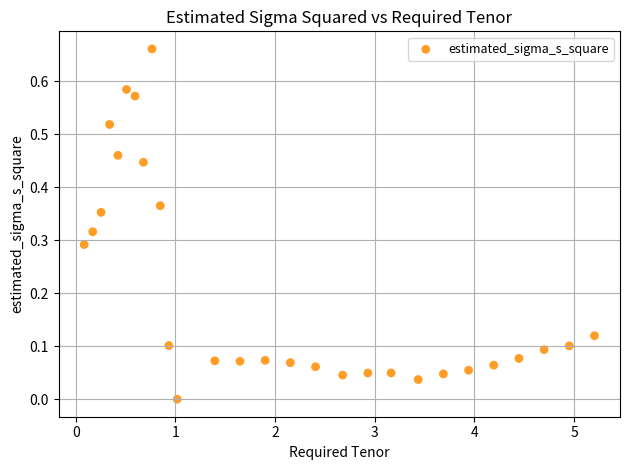

How many data points are displayed?

28